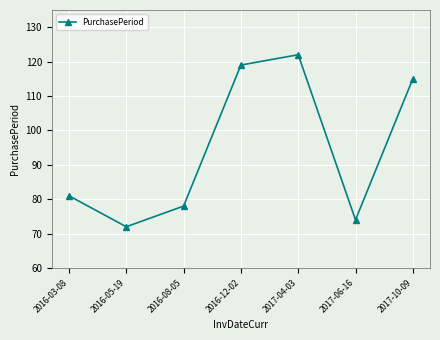

Where is the first local minimum?

2016-05-19